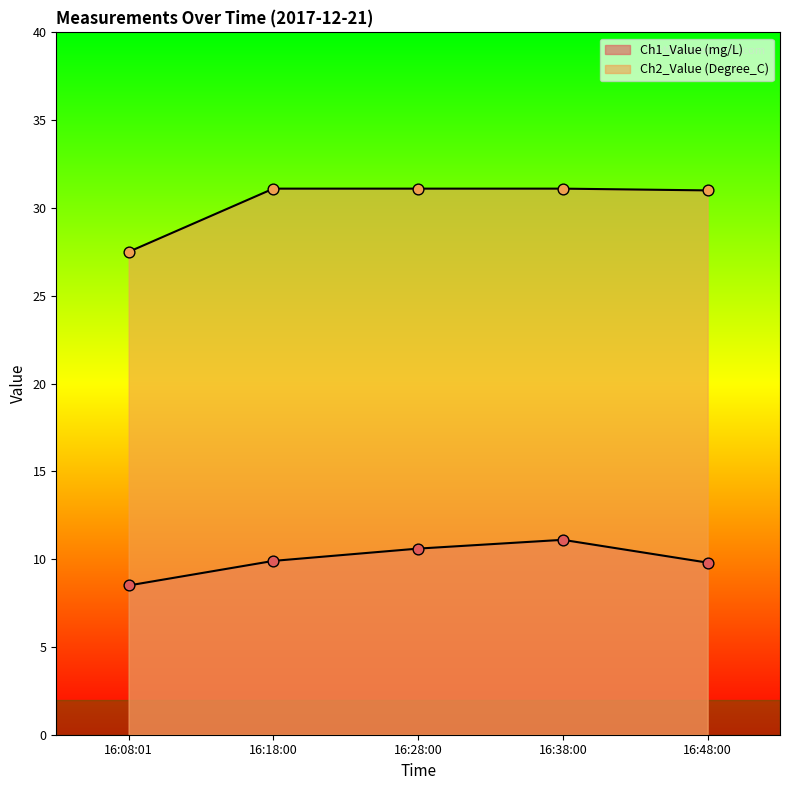

At which category is the sum across all series the highest?

16:38:00